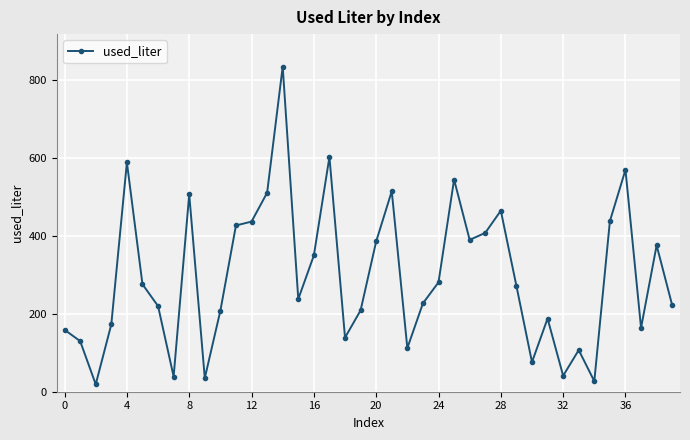

True or false: there are more than 0 points higher than both neighbors.

True